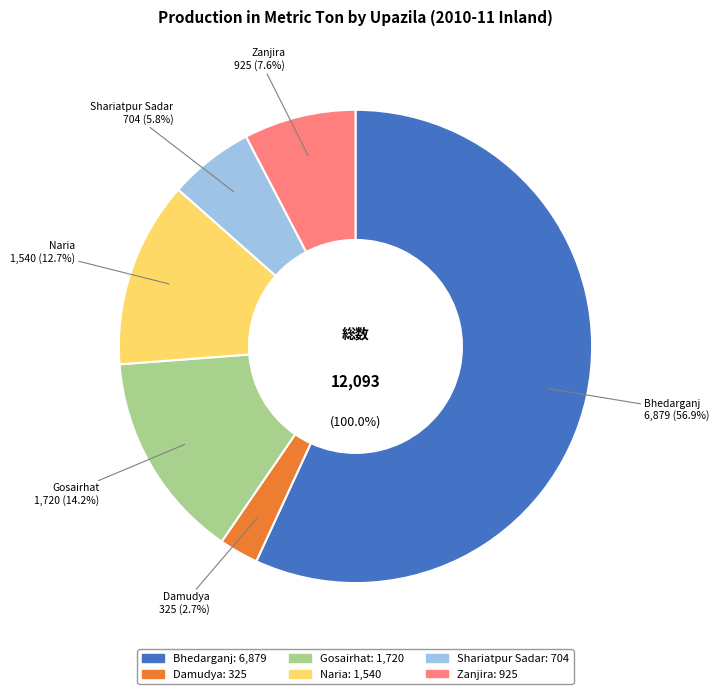

How many segments does this pie chart have?

6